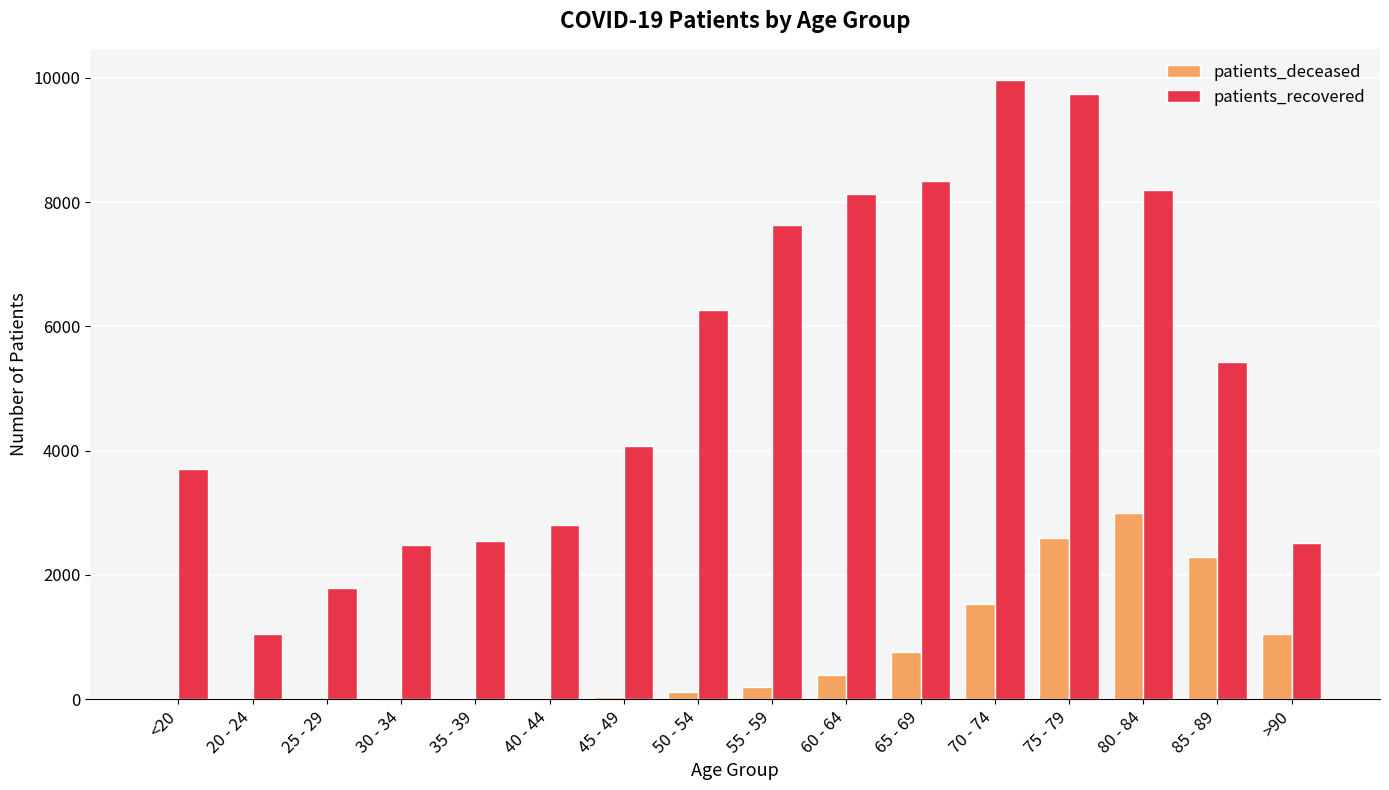

Which series has the largest total across all categories?

patients_recovered